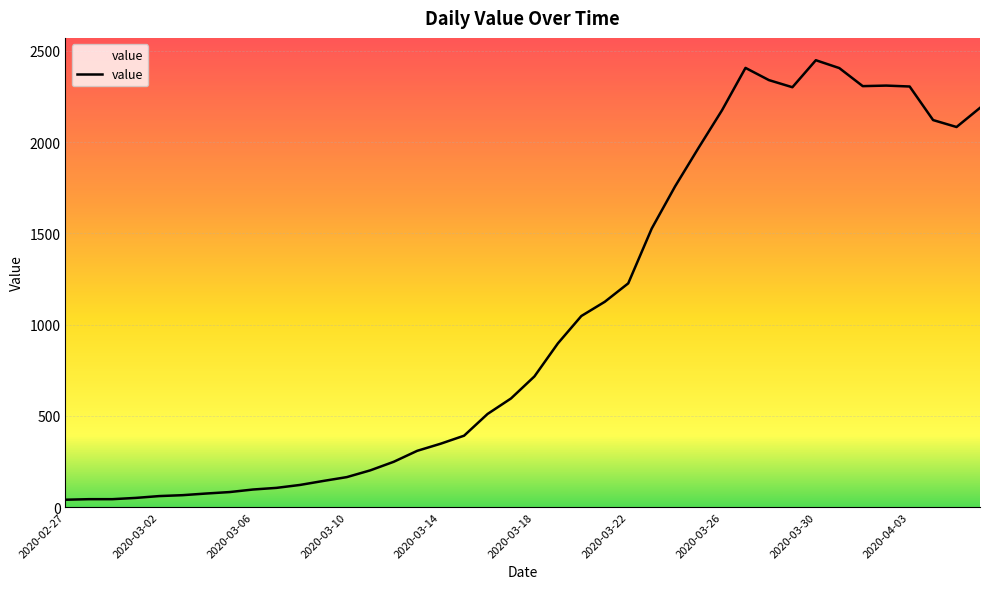

Between 22 and 34, which is larger?

34